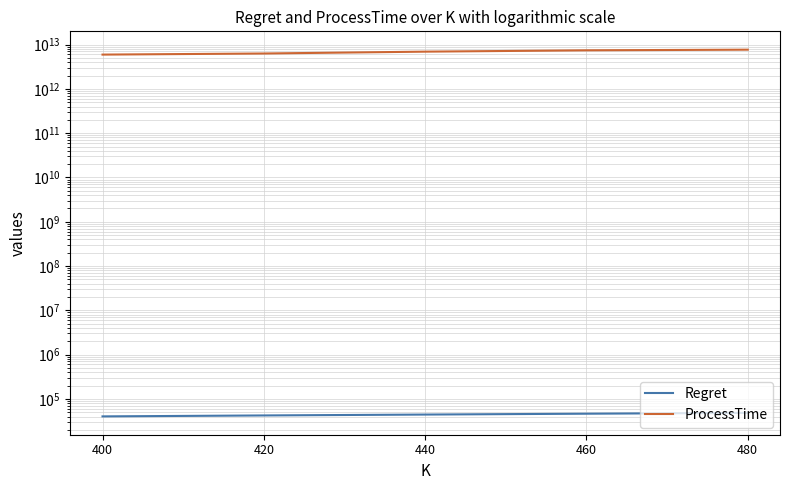

How many ProcessTime values are between 6308118035730 and 7442980872611?

3